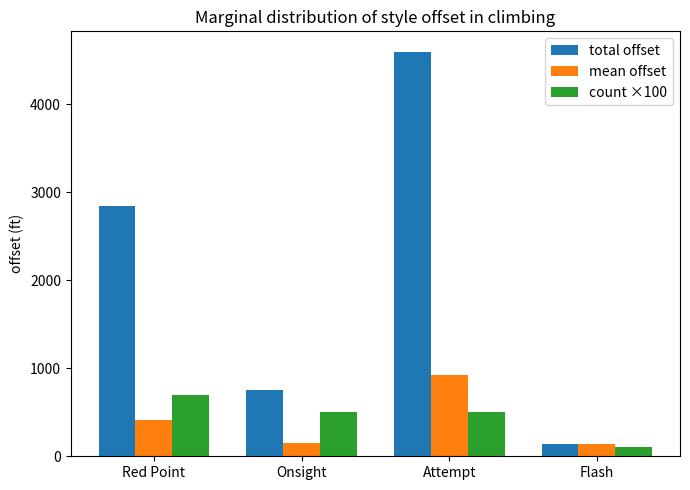

Are the bars grouped side by side (vs. stacked)?

Yes